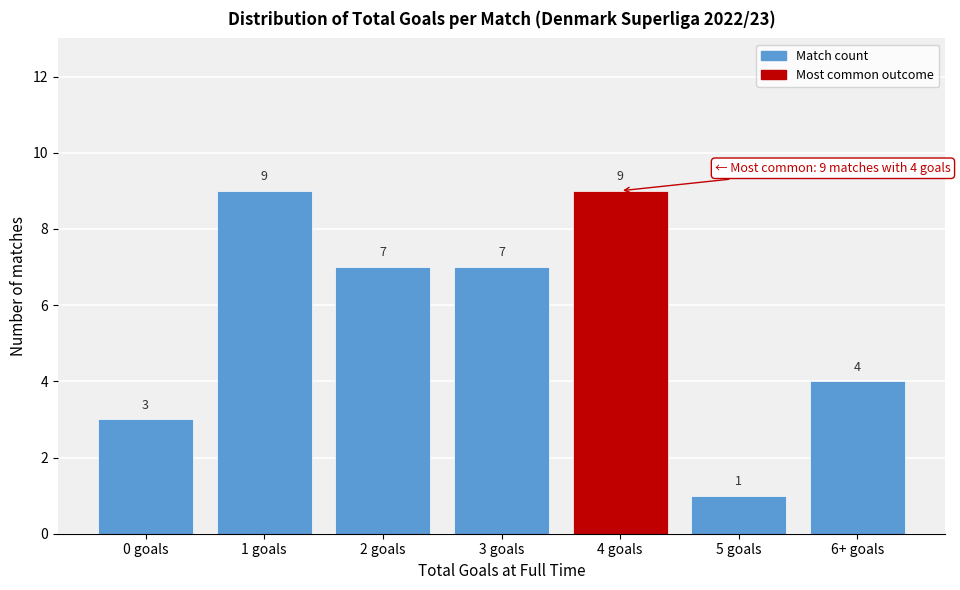

Reading left to right, list all the values displayed in this chart.

3	9	7	7	9	1	4